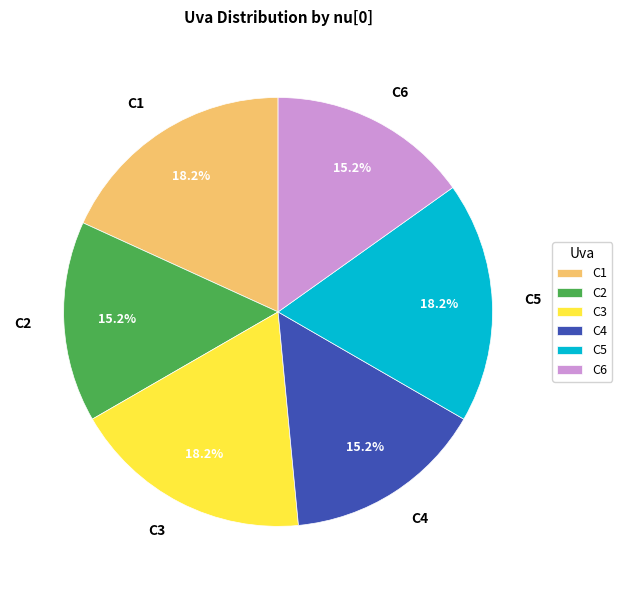

Is there any slice that represents more than half of the pie?

No